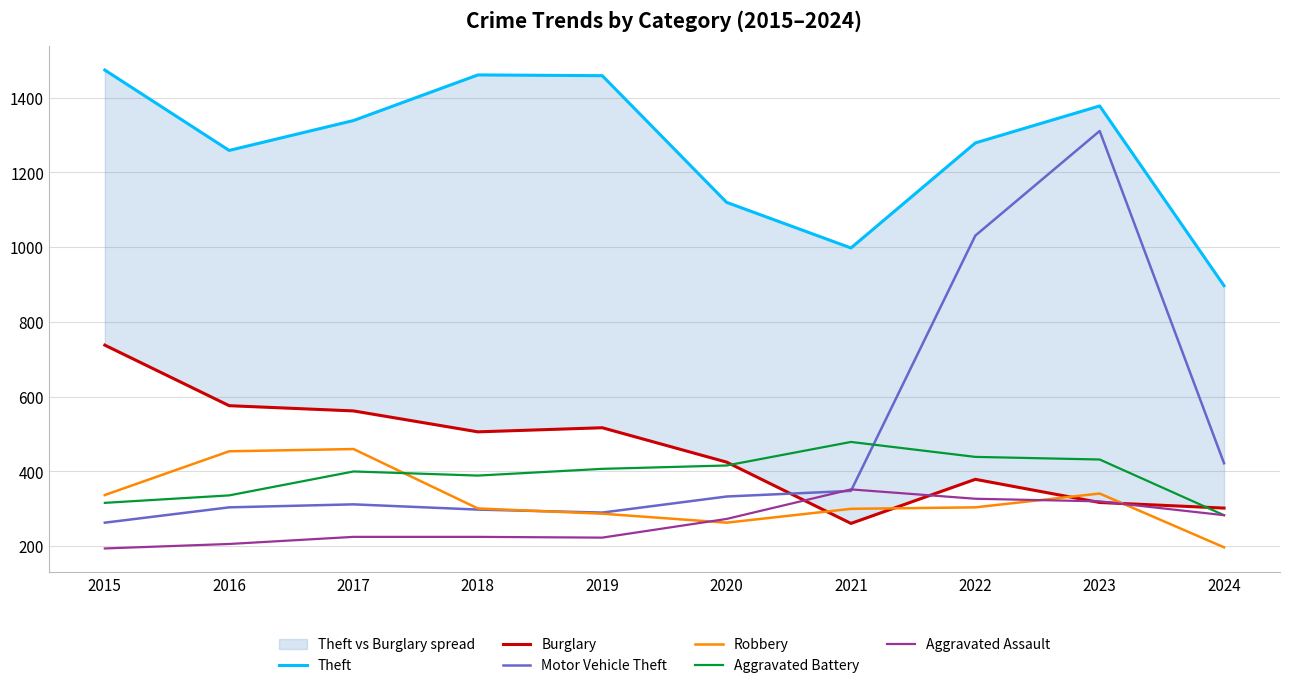

True or false: Aggravated Battery and Burglary cross at least once.

True